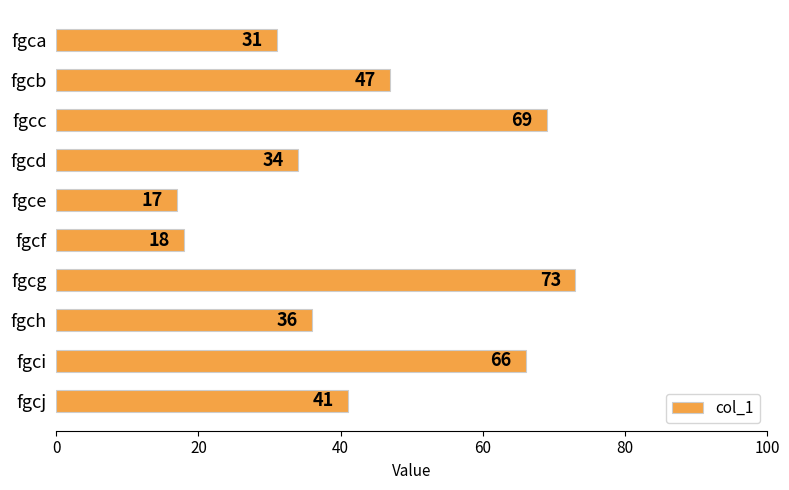

Rank the categories by value from lowest to highest.

fgce, fgcf, fgca, fgcd, fgch, fgcj, fgcb, fgci, fgcc, fgcg